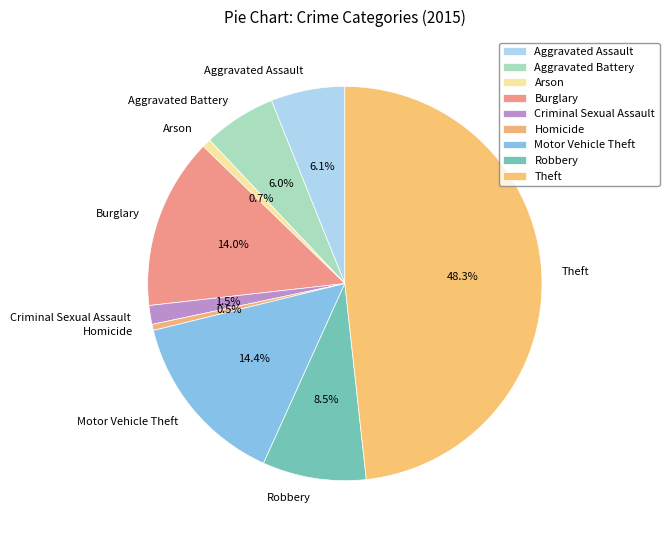

To the nearest percent, what percentage of the pie is Arson?

1%